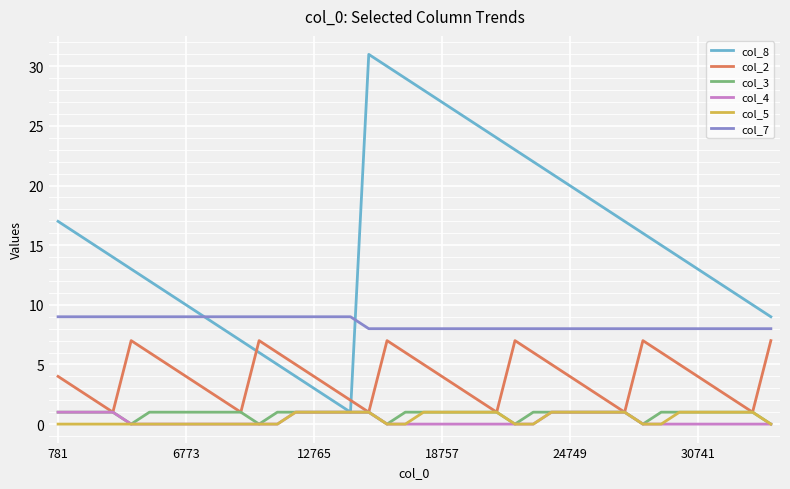

How many categories are shown in the chart?

40